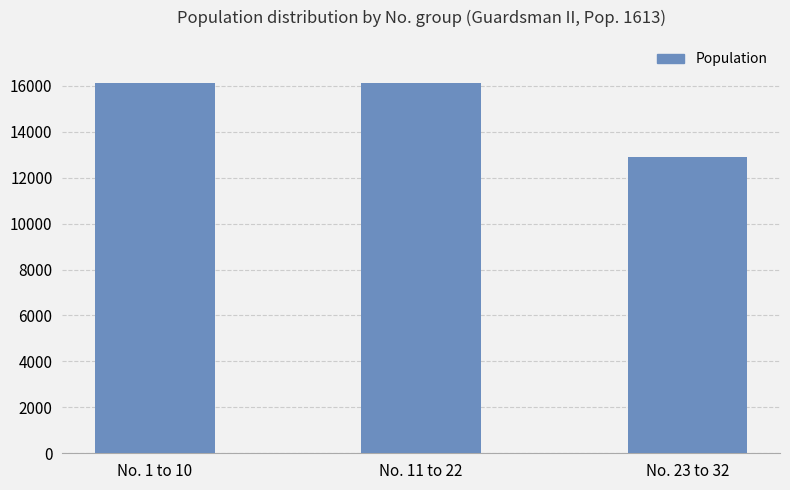

Reading left to right, transcribe all the data shown in this chart.

16130	16130	12904